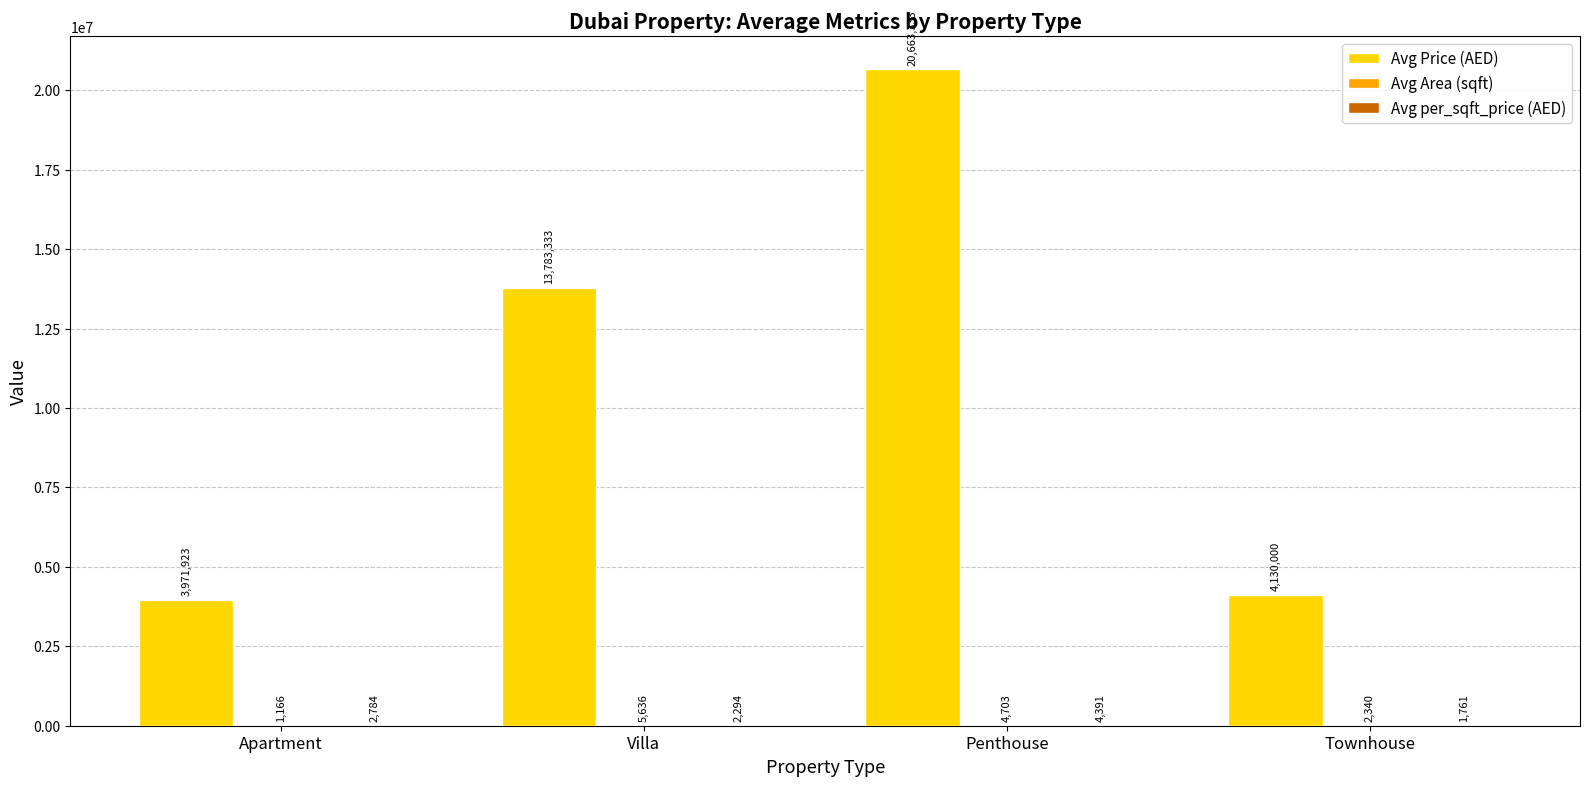

The value of Avg Price (AED) at Apartment is 3971923.1. True or false?

True